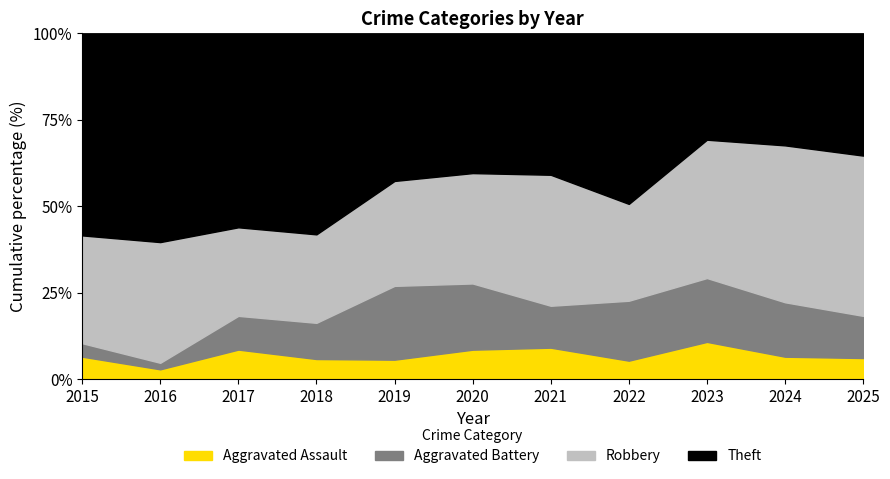

What is the total value across all series at 2015?

100.0